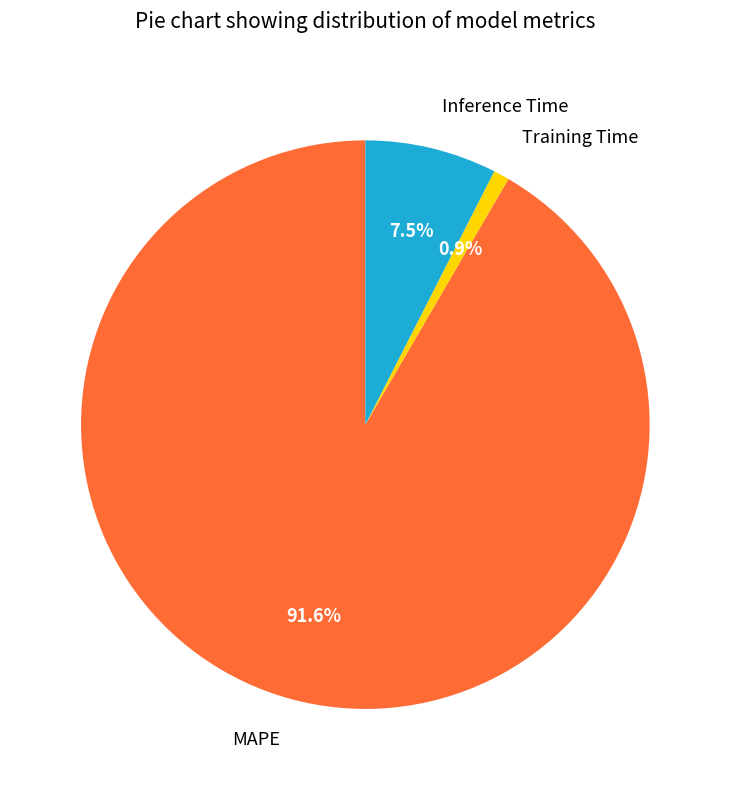

How much of the chart is everything except MAPE?

8.4%